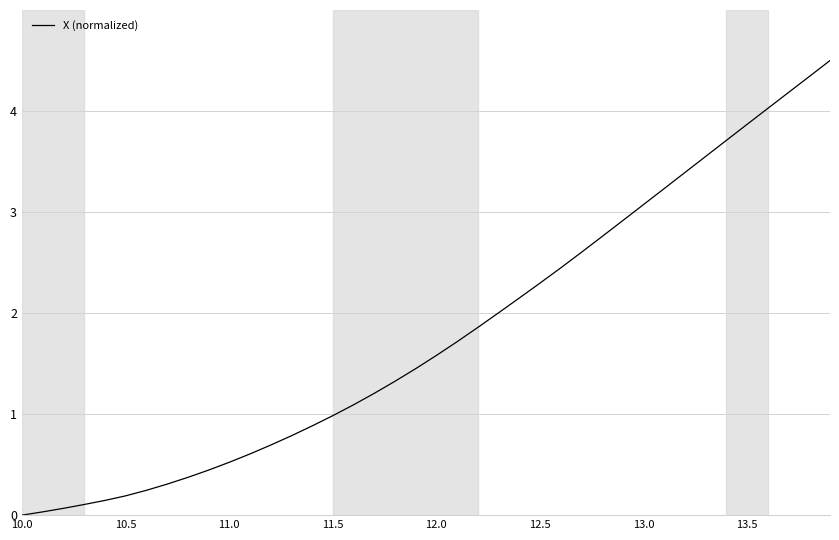

What is the maximum value shown in the chart?

4.5